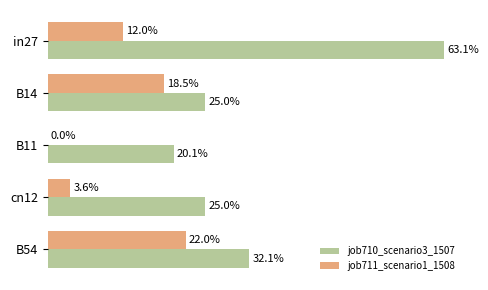

What are all the series names shown in the legend?

job710_scenario3_1507, job711_scenario1_1508